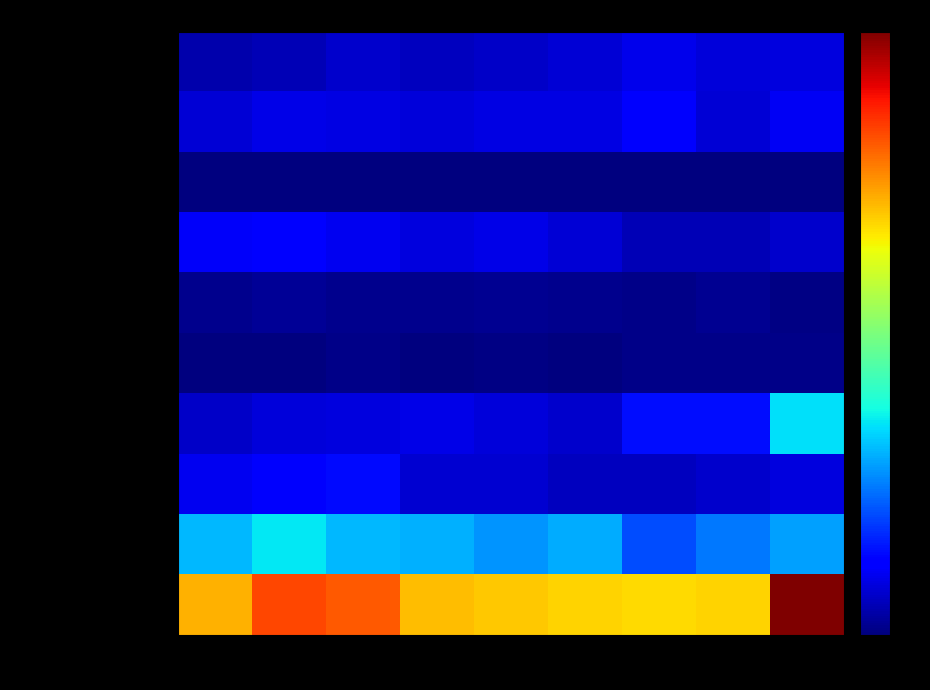

At which category is the sum across all series the highest?

2023